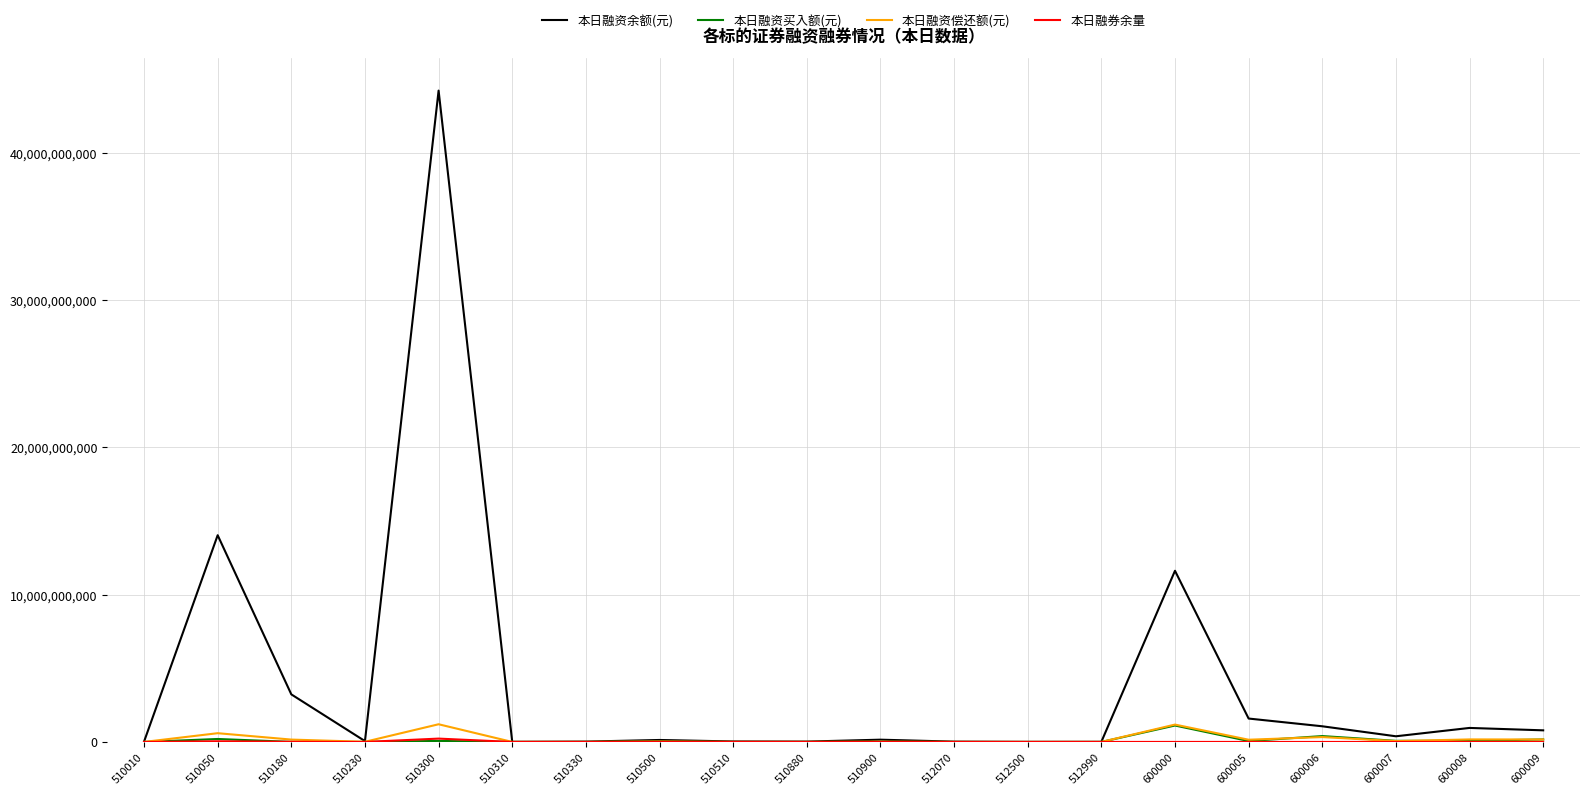

Which series has the largest range (max minus min)?

本日融资余额(元)